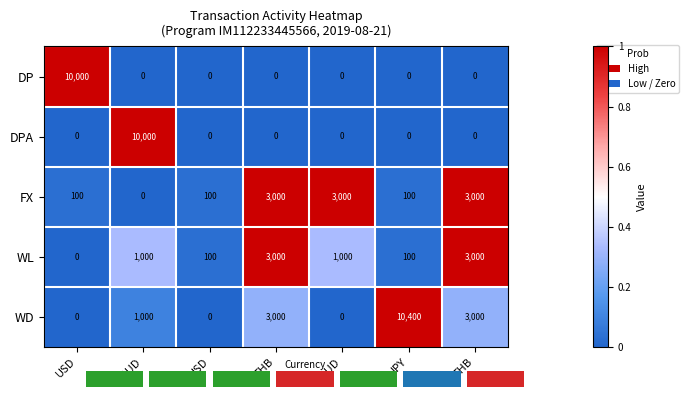

The WD series shows 0.4 at THB. True or false?

False